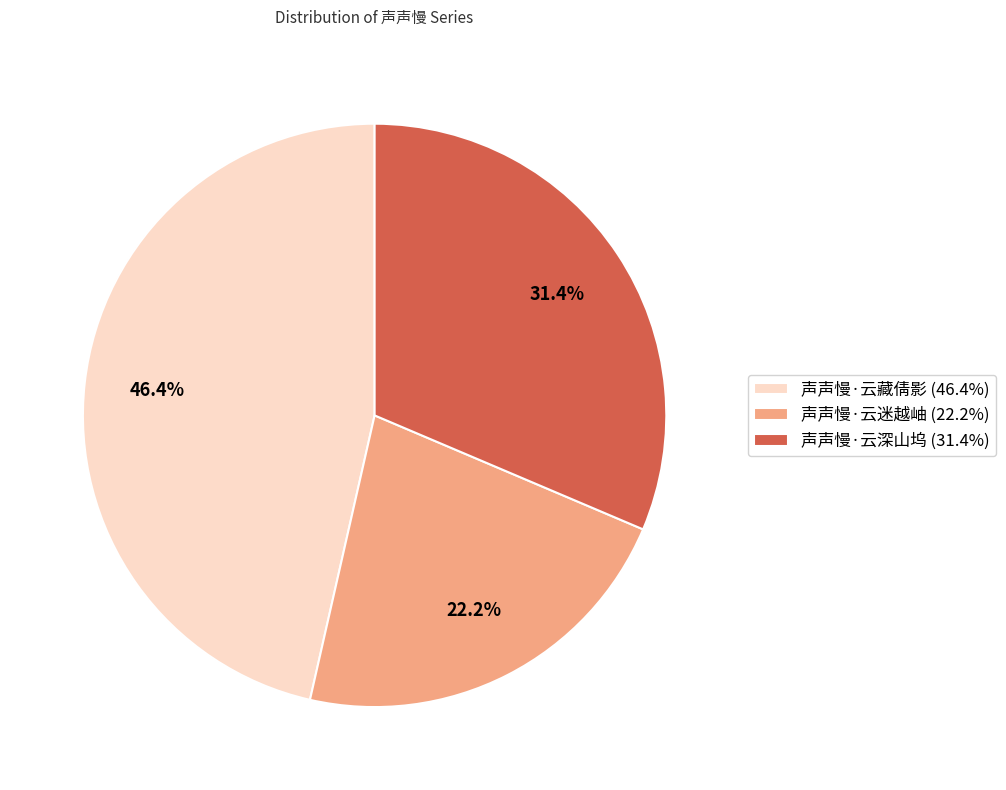

To the nearest percent, what is the combined percentage of 声声慢·云藏倩影 and 声声慢·云迷越岫?

69%